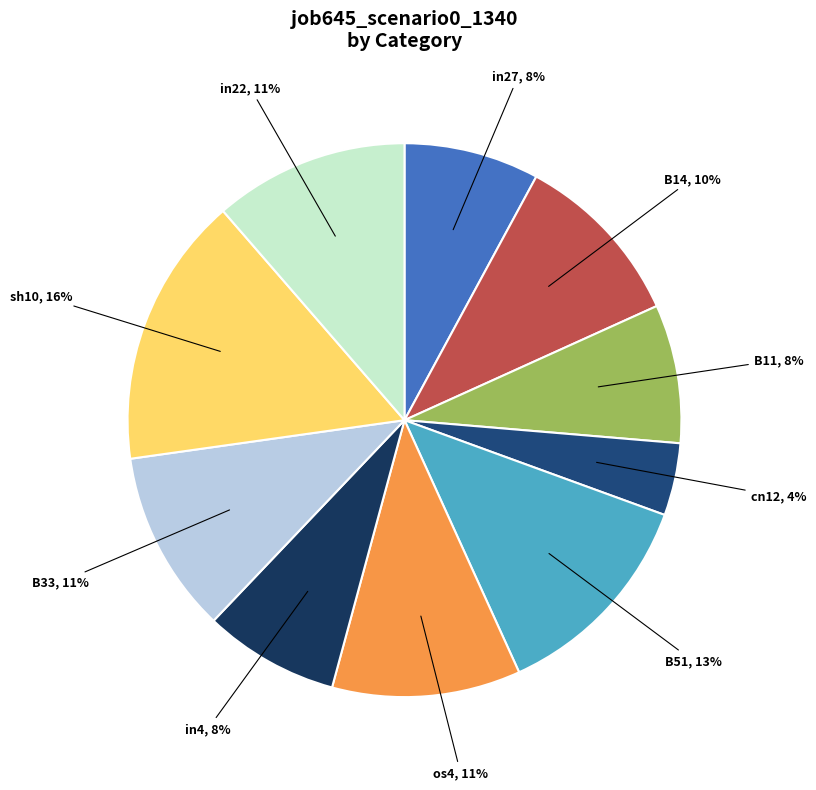

How many slices are in this pie chart?

10